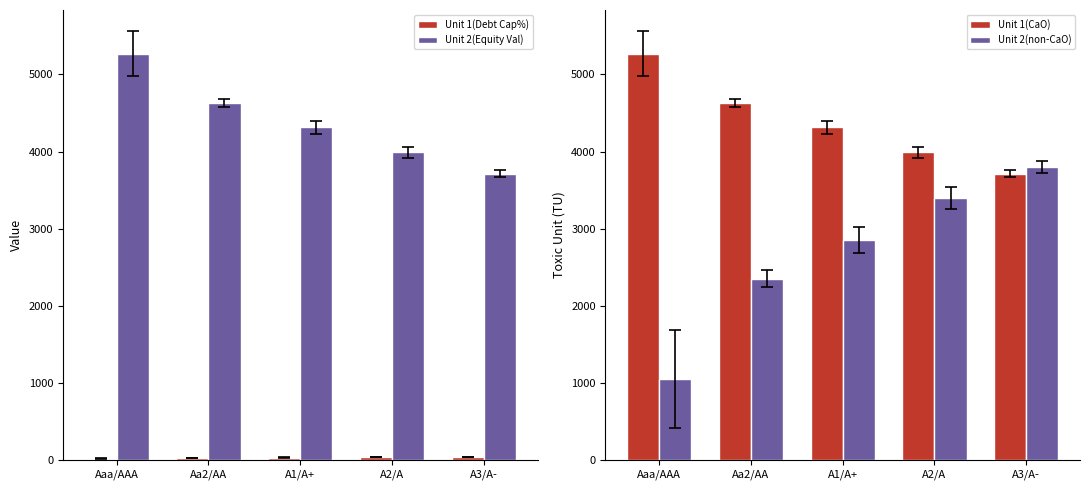

What position from the right is A3/A-?

1